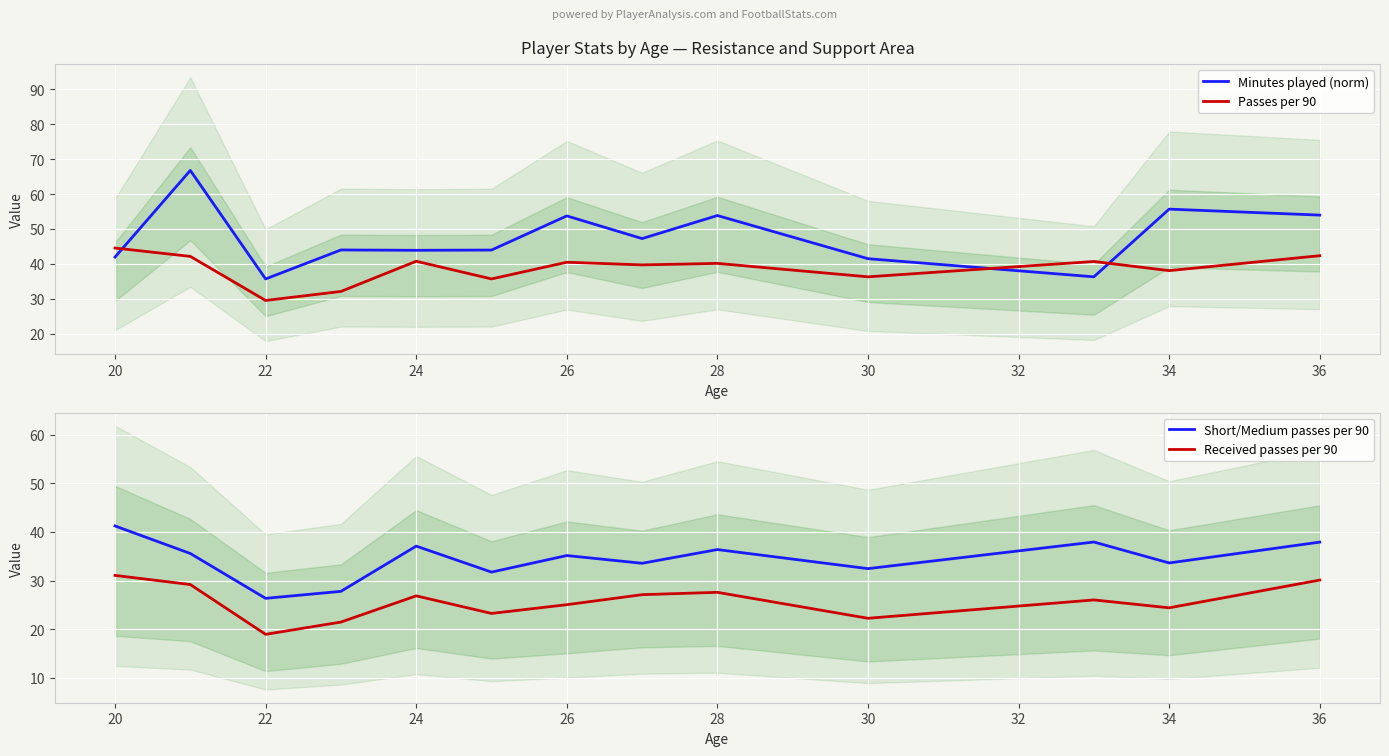

At how many categories does at least one series exceed 20?

13